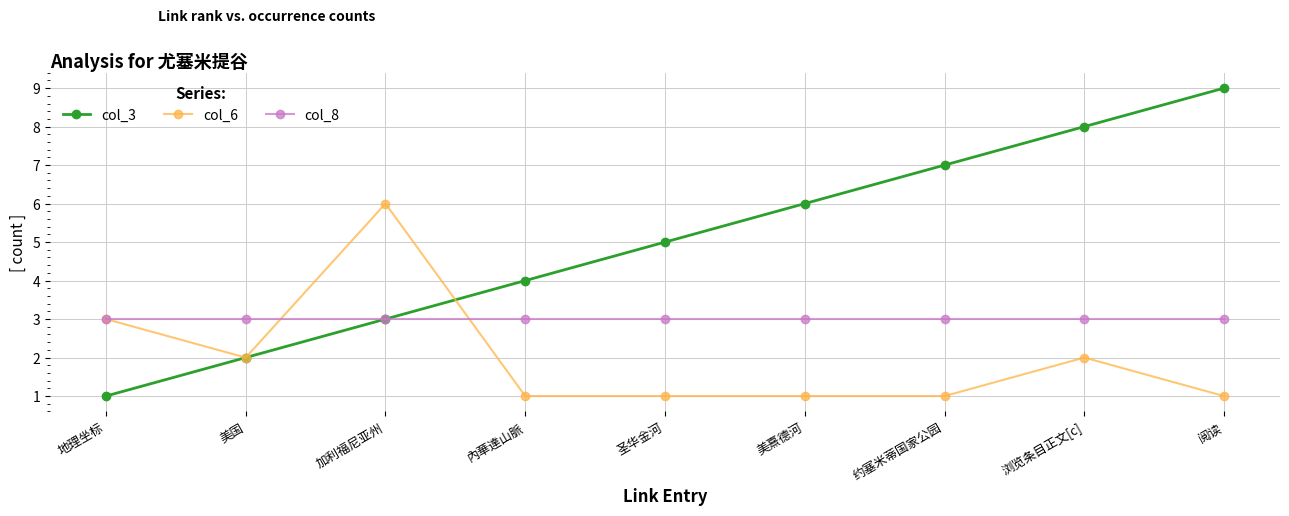

The col_8 series shows 3 at 圣华金河. True or false?

True